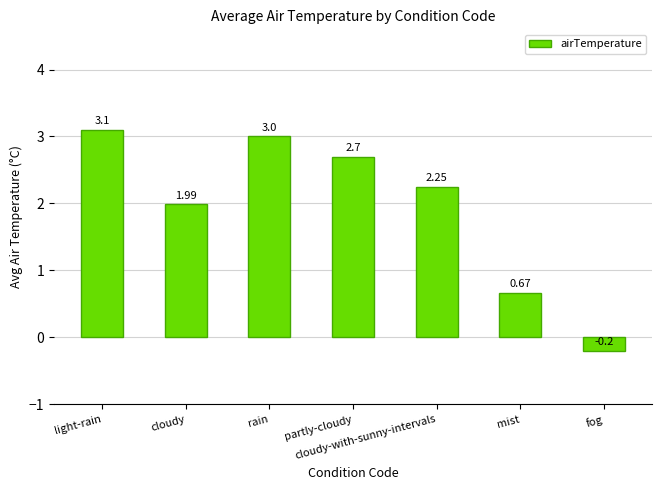

How many values are above zero?

6